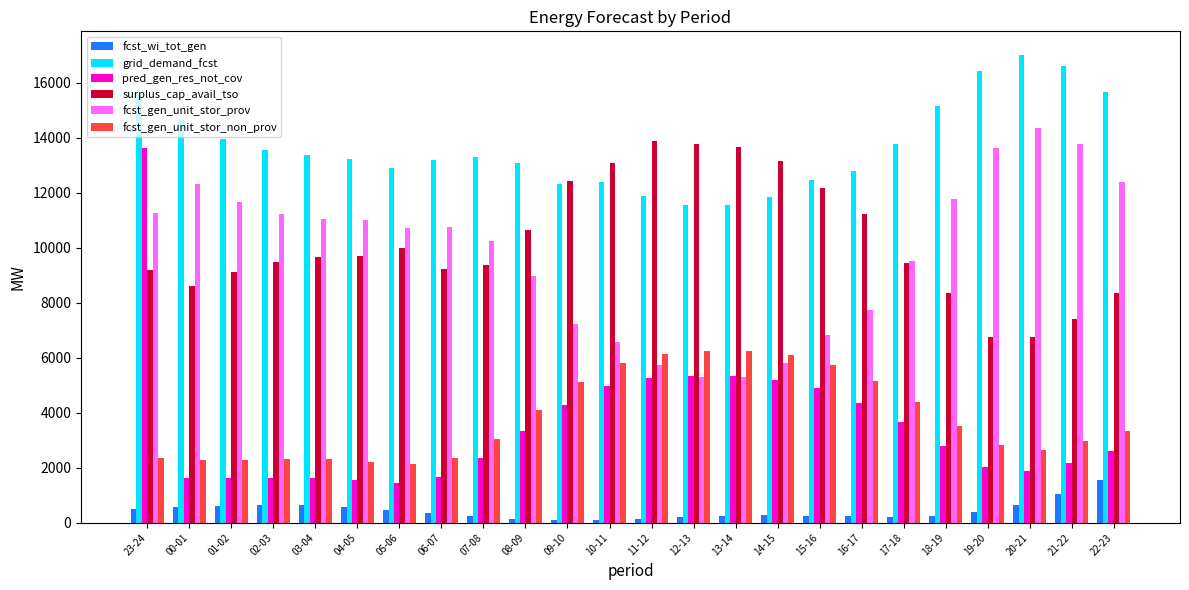

Which series changed the most between 04-05 and 13-14?

fcst_gen_unit_stor_prov